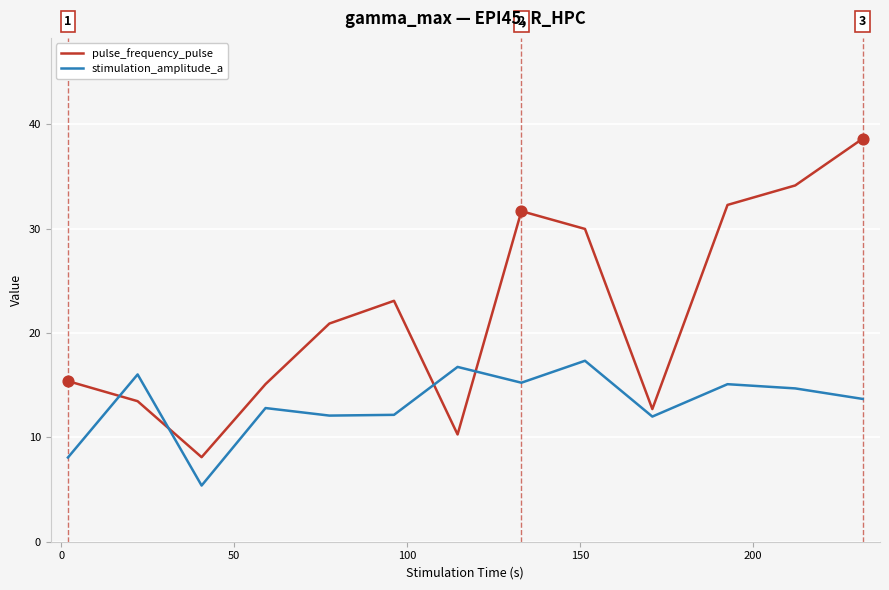

Which series has the largest range (max minus min)?

pulse_frequency_pulse